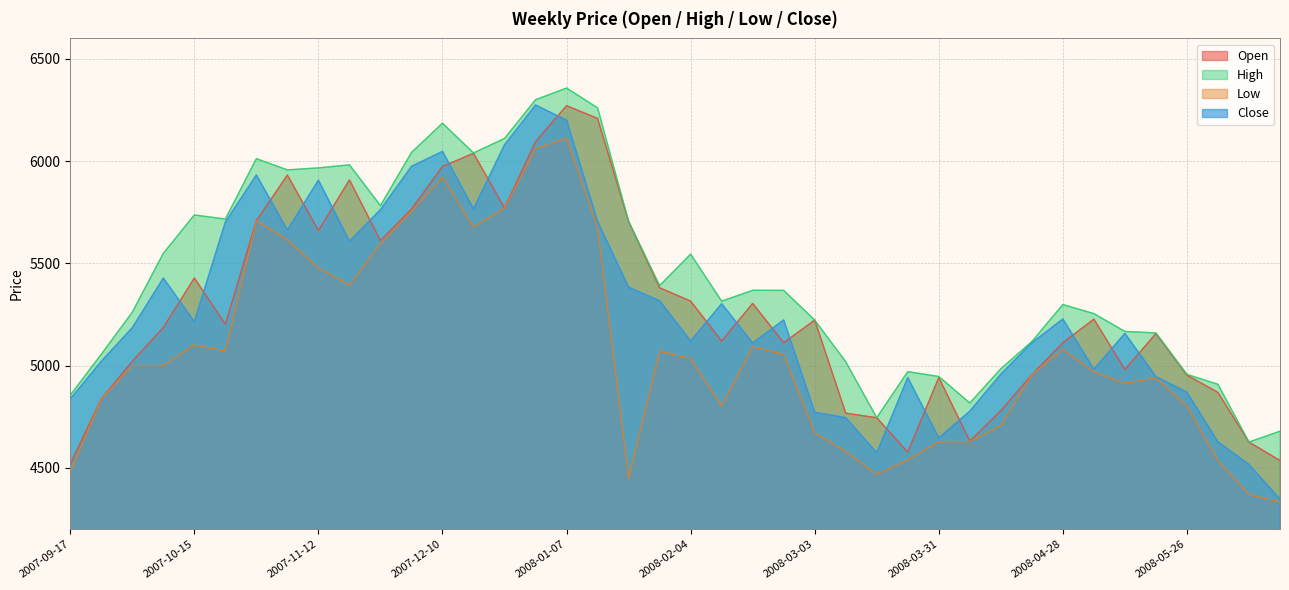

Reading right to left, transcribe all the data shown in this chart.

Open: 2008-06-16=4536.3	2008-06-09=4626.4	2008-06-02=4869.2	2008-05-26=4953.6	2008-05-19=5157.0	2008-05-12=4981.0	2008-05-05=5227.2	2008-04-28=5112.5	2008-04-21=4955.9	2008-04-14=4779.9	2008-04-07=4631.4	2008-03-31=4942.1	2008-03-24=4576.8	2008-03-17=4745.4	2008-03-10=4767.8	2008-03-03=5222.8	2008-02-25=5112.2	2008-02-18=5304.4	2008-02-11=5120.6	2008-02-04=5315.6	2008-01-28=5380.9	2008-01-21=5705.0	2008-01-14=6208.8	2008-01-07=6271.0	2007-12-31=6095.0	2007-12-24=5771.3	2007-12-17=6037.9	2007-12-10=5974.0	2007-12-03=5765.4	2007-11-26=5611.3	2007-11-19=5908.1	2007-11-12=5660.6	2007-11-05=5931.9	2007-10-29=5708.9	2007-10-22=5202.8	2007-10-15=5428.4	2007-10-08=5186.2	2007-10-01=5021.5	2007-09-24=4837.1	2007-09-17=4518.4
High: 2008-06-16=4679.8	2008-06-09=4626.4	2008-06-02=4908.8	2008-05-26=4957.4	2008-05-19=5160.1	2008-05-12=5167.4	2008-05-05=5254.5	2008-04-28=5298.9	2008-04-21=5117.7	2008-04-14=4984.9	2008-04-07=4817.4	2008-03-31=4947.0	2008-03-24=4970.8	2008-03-17=4745.4	2008-03-10=5019.2	2008-03-03=5222.8	2008-02-25=5368.1	2008-02-18=5368.4	2008-02-11=5315.4	2008-02-04=5545.2	2008-01-28=5391.6	2008-01-21=5705.0	2008-01-14=6260.4	2008-01-07=6357.1	2007-12-31=6300.1	2007-12-24=6110.9	2007-12-17=6039.9	2007-12-10=6185.4	2007-12-03=6042.1	2007-11-26=5782.6	2007-11-19=5981.8	2007-11-12=5966.9	2007-11-05=5957.2	2007-10-29=6011.9	2007-10-22=5716.9	2007-10-15=5736.8	2007-10-08=5549.3	2007-10-01=5261.4	2007-09-24=5055.8	2007-09-17=4855.7
Low: 2008-06-16=4333.6	2008-06-09=4369.8	2008-06-02=4536.2	2008-05-26=4801.9	2008-05-19=4940.7	2008-05-12=4913.8	2008-05-05=4969.4	2008-04-28=5079.1	2008-04-21=4955.9	2008-04-14=4708.3	2008-04-07=4628.8	2008-03-31=4628.8	2008-03-24=4539.8	2008-03-17=4468.6	2008-03-10=4580.1	2008-03-03=4672.2	2008-02-25=5055.1	2008-02-18=5092.8	2008-02-11=4803.6	2008-02-04=5034.2	2008-01-28=5071.0	2008-01-21=4448.5	2008-01-14=5677.0	2008-01-07=6112.6	2007-12-31=6060.9	2007-12-24=5771.3	2007-12-17=5676.7	2007-12-10=5923.4	2007-12-03=5754.6	2007-11-26=5595.5	2007-11-19=5394.4	2007-11-12=5477.5	2007-11-05=5614.9	2007-10-29=5708.9	2007-10-22=5070.9	2007-10-15=5101.8	2007-10-08=5000.9	2007-10-01=5001.4	2007-09-24=4837.1	2007-09-17=4481.6
Close: 2008-06-16=4347.6	2008-06-09=4517.1	2008-06-02=4627.8	2008-05-26=4870.1	2008-05-19=4946.6	2008-05-12=5157.7	2008-05-05=4982.6	2008-04-28=5228.2	2008-04-21=5111.7	2008-04-14=4958.4	2008-04-07=4777.8	2008-03-31=4647.0	2008-03-24=4942.0	2008-03-17=4573.9	2008-03-10=4745.8	2008-03-03=4771.6	2008-02-25=5223.5	2008-02-18=5110.8	2008-02-11=5302.9	2008-02-04=5120.4	2008-01-28=5317.2	2008-01-21=5383.4	2008-01-14=5705.3	2008-01-07=6200.1	2007-12-31=6274.3	2007-12-24=6079.7	2007-12-17=5766.5	2007-12-10=6047.7	2007-12-03=5974.3	2007-11-26=5762.8	2007-11-19=5608.6	2007-11-12=5906.9	2007-11-05=5663.2	2007-10-29=5932.4	2007-10-22=5702.3	2007-10-15=5215.3	2007-10-08=5428.2	2007-10-01=5185.9	2007-09-24=5021.4	2007-09-17=4837.6